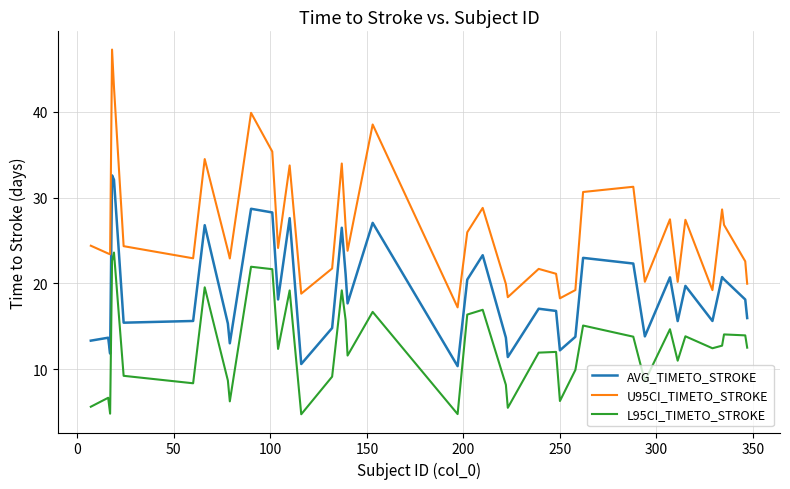

True or false: AVG_TIMETO_STROKE and L95CI_TIMETO_STROKE cross at least once.

False